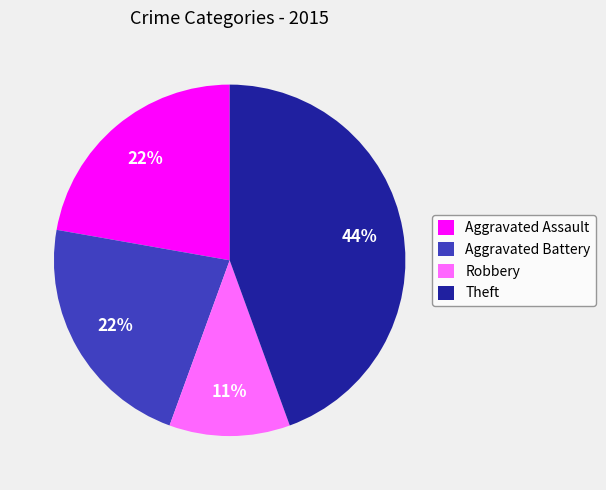

Is the sum of Aggravated Battery and Theft greater than half?

Yes